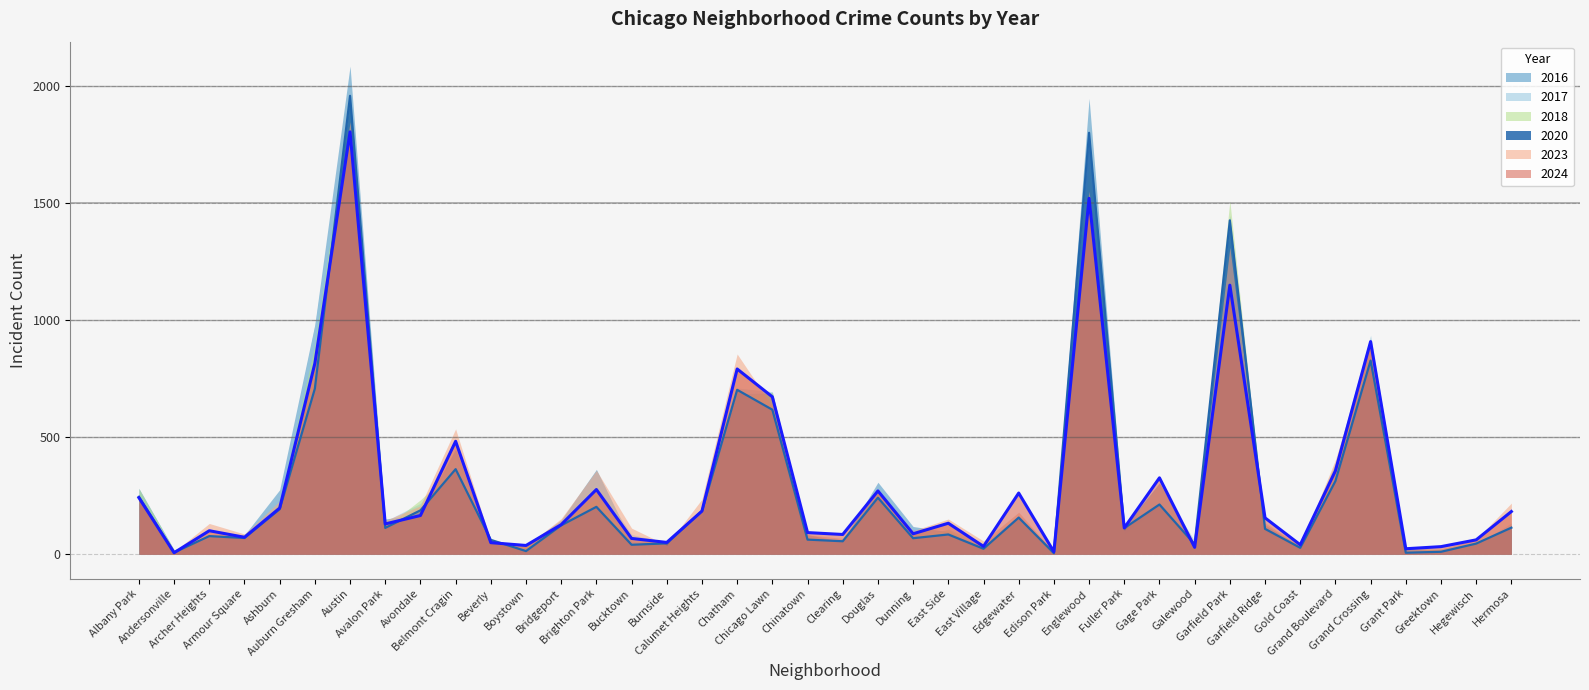

What is the lowest value of the 2018 series?

9